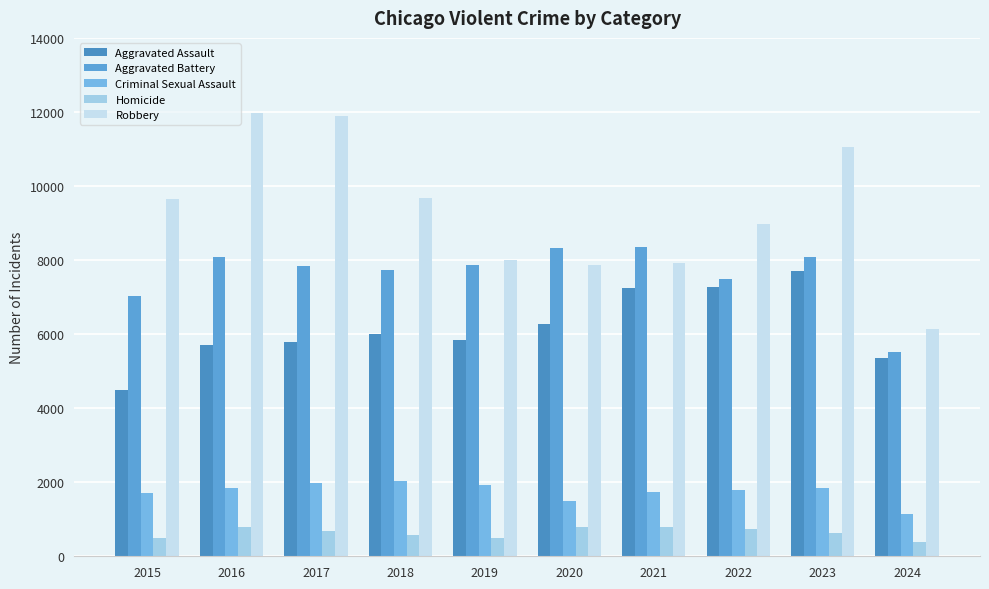

Reading left to right, extract all data points from this chart.

Aggravated Assault: 4480	5713	5793	6002	5841	6265	7242	7280	7710	5355
Aggravated Battery: 7019	8086	7845	7735	7858	8320	8347	7491	8077	5511
Criminal Sexual Assault: 1703	1850	1976	2033	1913	1487	1741	1799	1831	1150
Homicide: 496	786	672	588	499	787	804	724	626	395
Robbery: 9638	11960	11880	9681	7995	7855	7920	8963	11053	6135